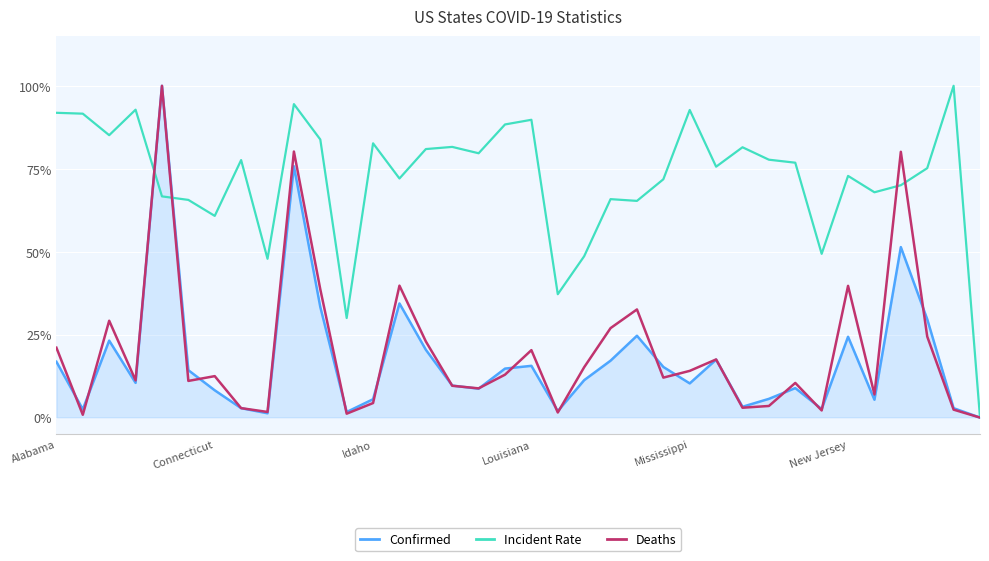

What is the difference between the maximum and second lowest values in the Confirmed series?

1.0